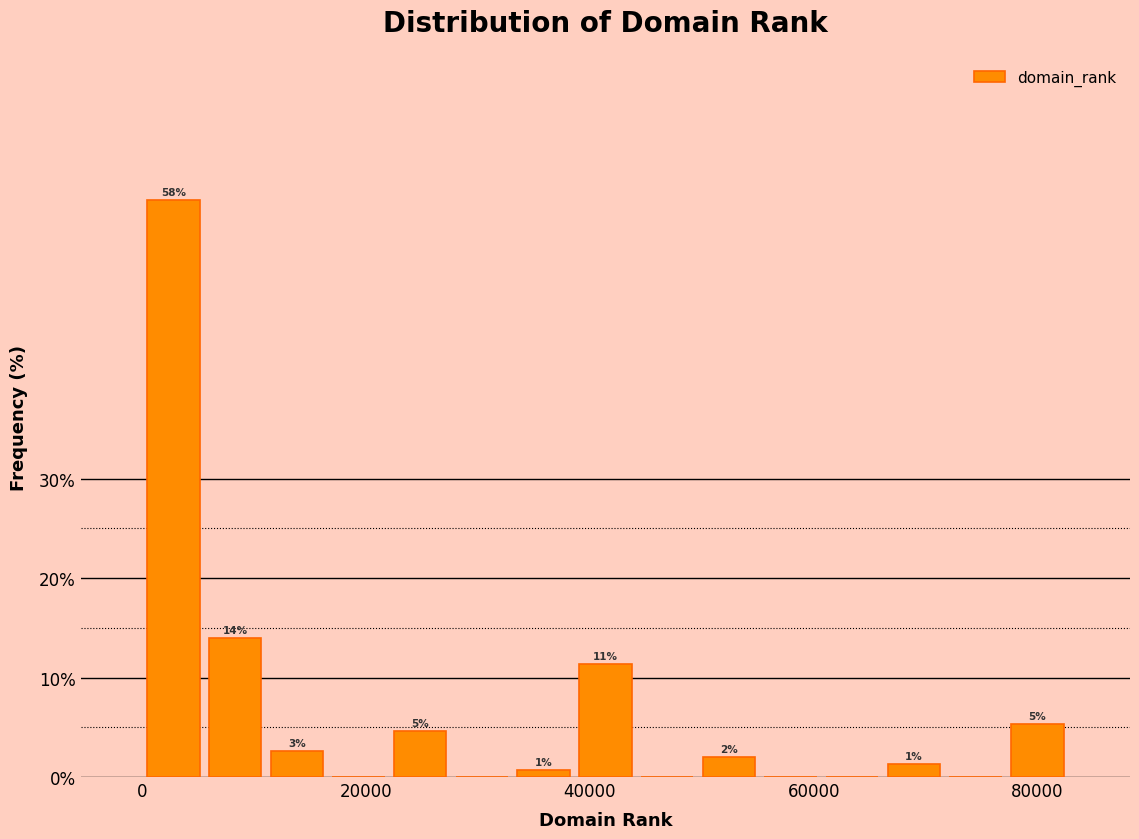

Around what value on the x-axis is the tallest bar? Give the approximate position of its centre, as read against the axis.

2000